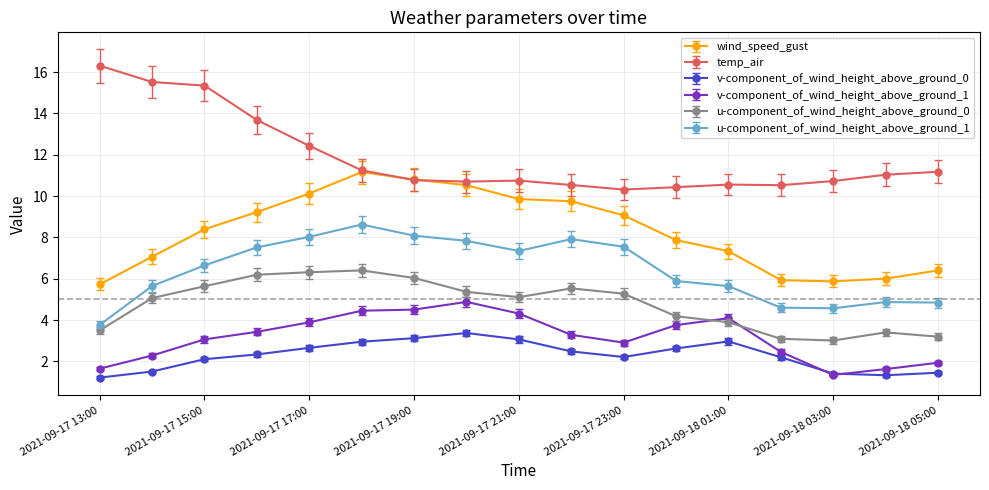

Which series has the largest total across all categories?

temp_air